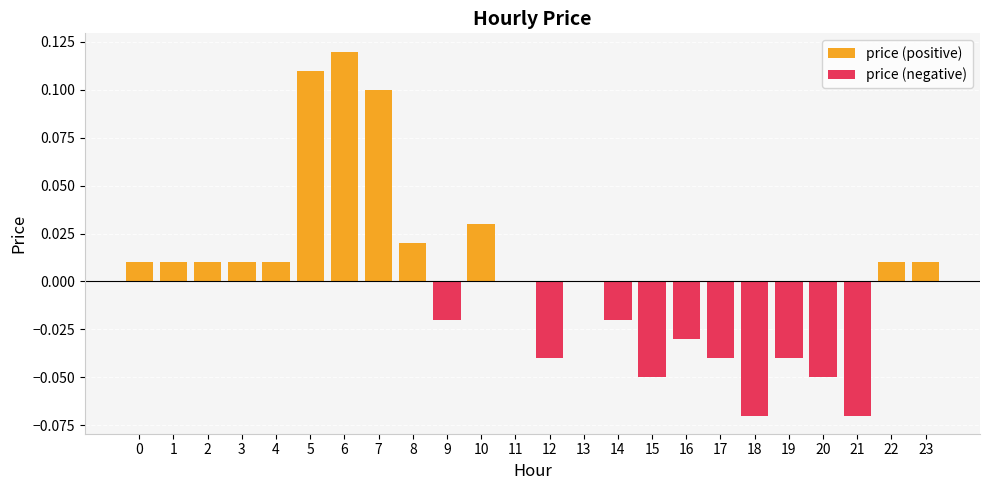

List the labels in order of price (negative) value, largest first.

0, 1, 2, 3, 4, 5, 6, 7, 8, 10, 11, 13, 22, 23, 9, 14, 16, 12, 17, 19, 15, 20, 18, 21